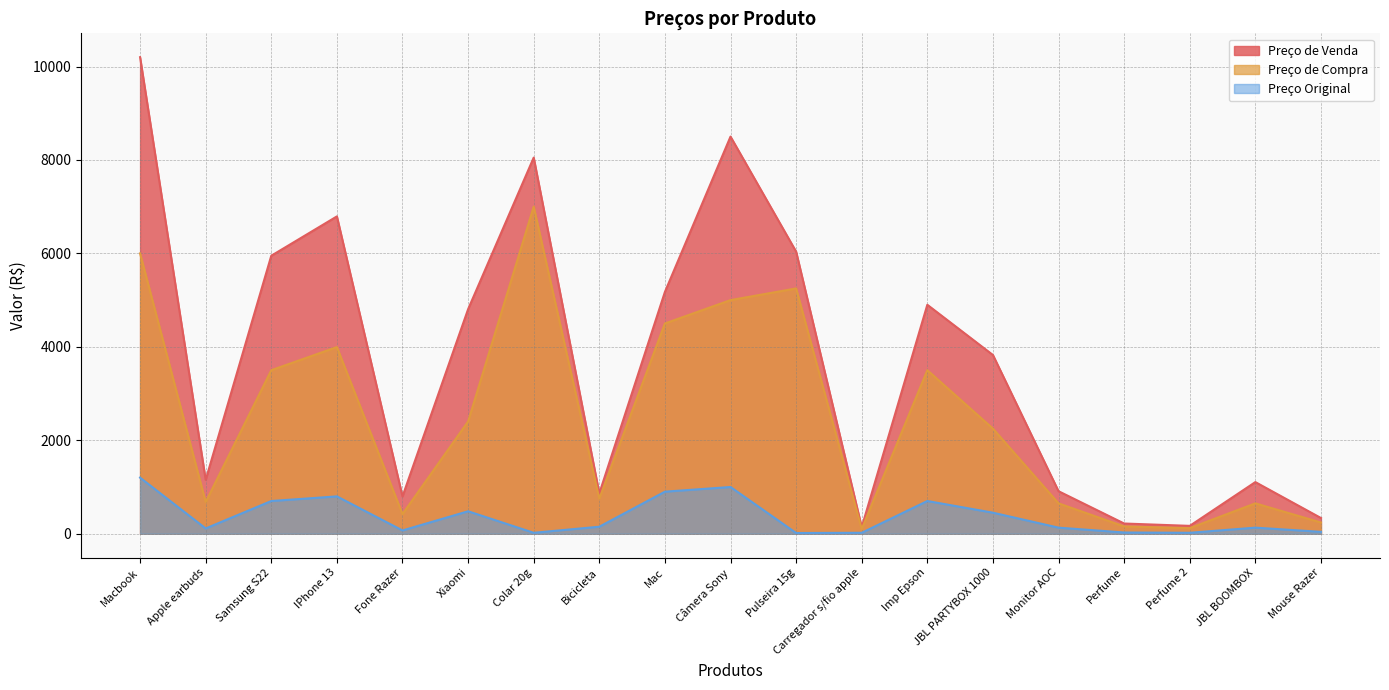

At how many categories does at least one series exceed 663?

15